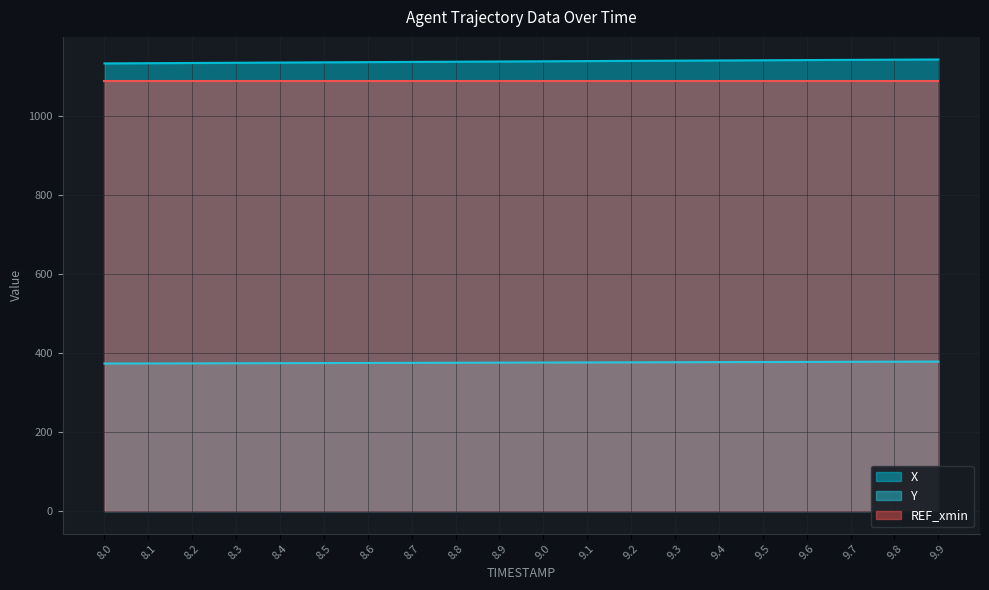

What is the value of the X point at the 2nd from the left?

1133.1